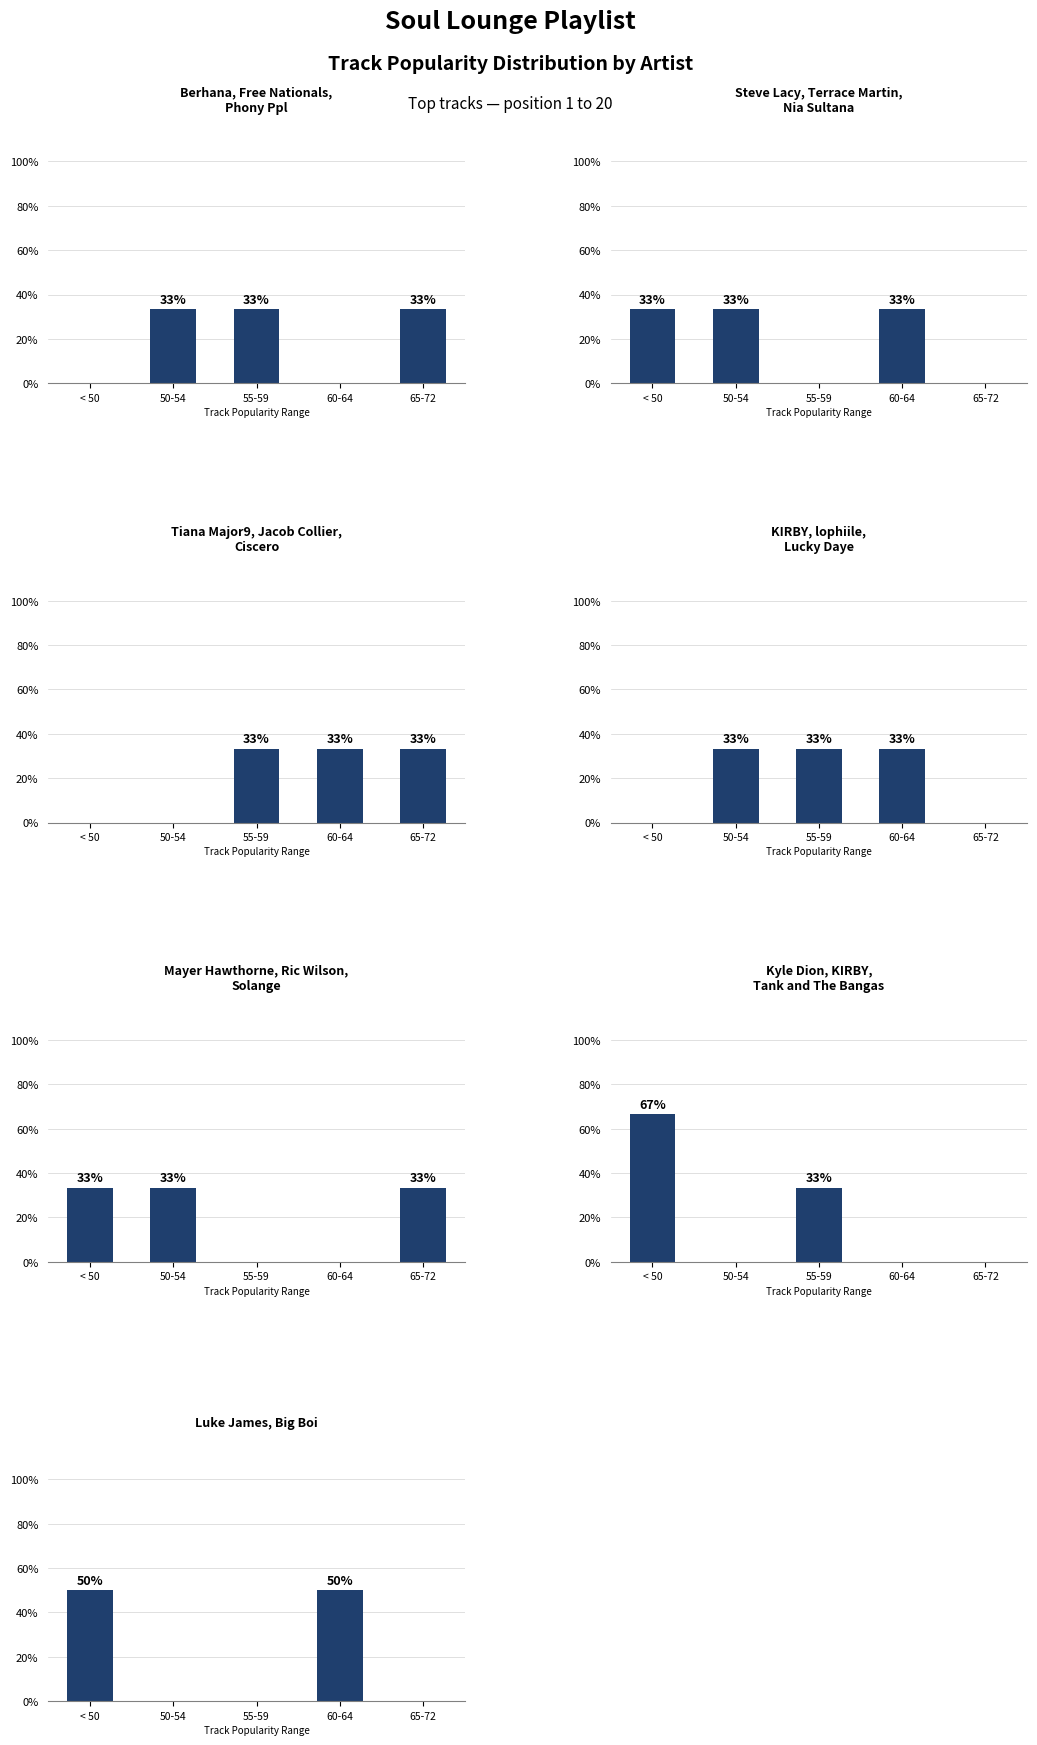

What is the label of the 3rd bar from the left?

55-59